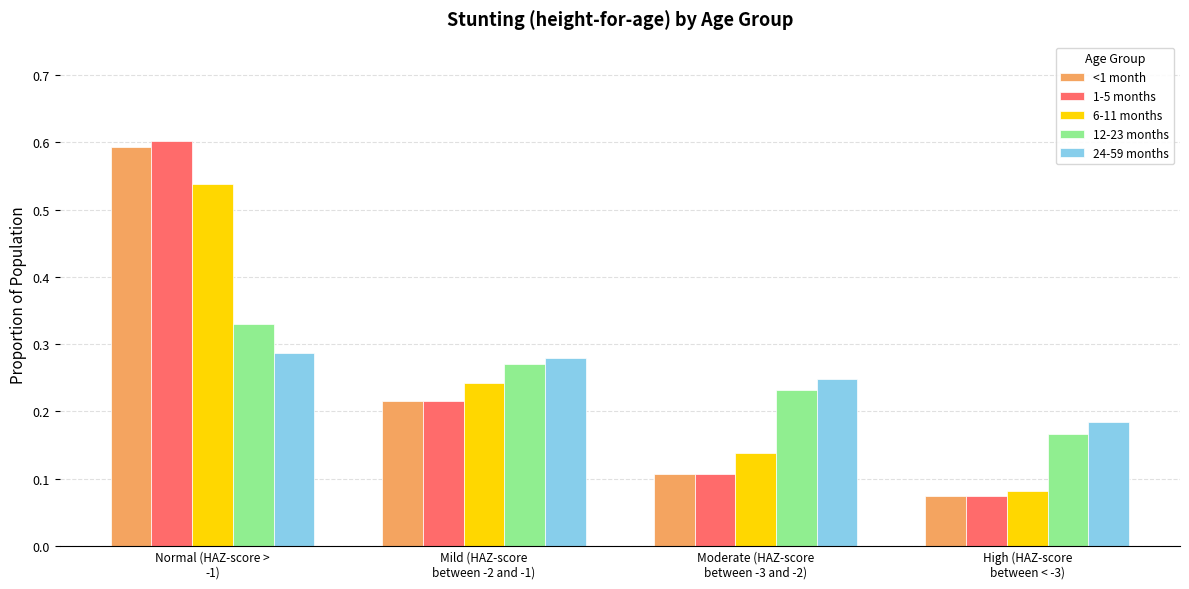

Which series changed the most between Normal (HAZ-score >
-1) and High (HAZ-score
between < -3)?

1-5 months